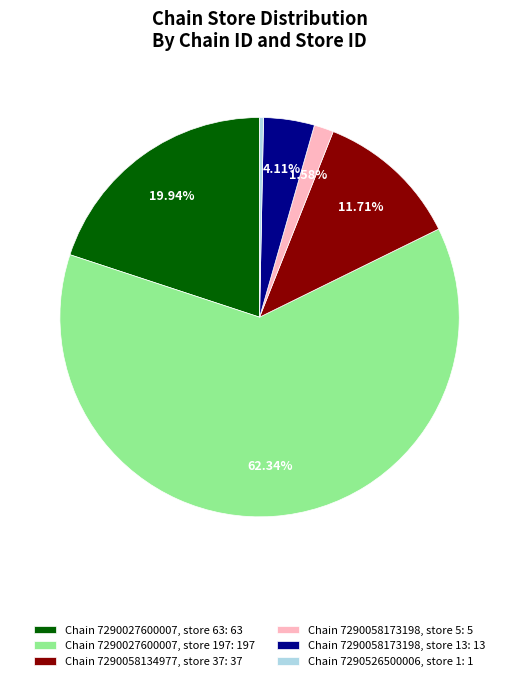

Which category accounts for the majority?

Chain 7290027600007, store 197: 197